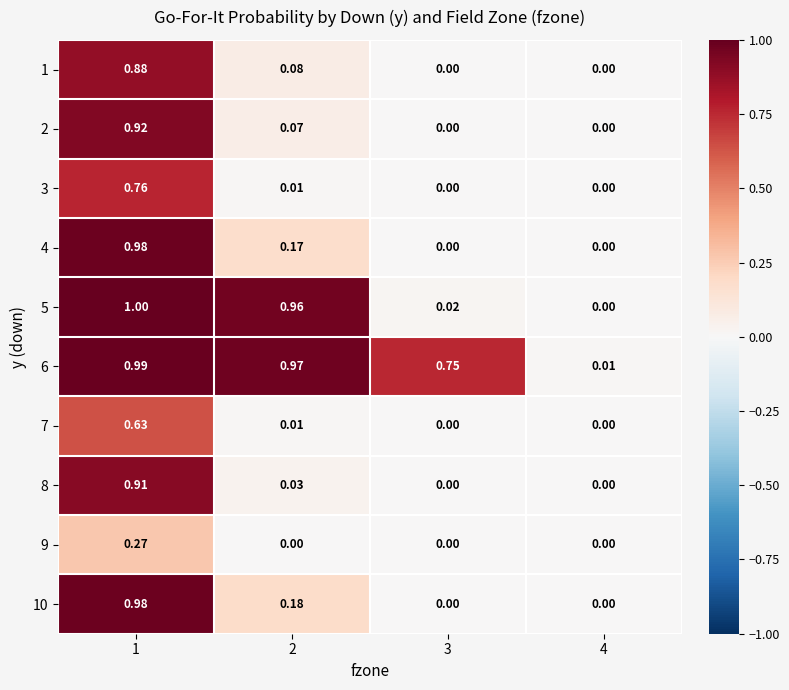

Reading left to right, list all the values displayed in this chart.

1: 1=0.9	2=0.1	3=0.0	4=0.0
2: 1=0.9	2=0.1	3=0.0	4=0.0
3: 1=0.8	2=0.0	3=0.0	4=0.0
4: 1=1.0	2=0.2	3=0.0	4=0.0
5: 1=1.0	2=1.0	3=0.0	4=0.0
6: 1=1.0	2=1.0	3=0.8	4=0.0
7: 1=0.6	2=0.0	3=0.0	4=0.0
8: 1=0.9	2=0.0	3=0.0	4=0.0
9: 1=0.3	2=0.0	3=0.0	4=0.0
10: 1=1.0	2=0.2	3=0.0	4=0.0